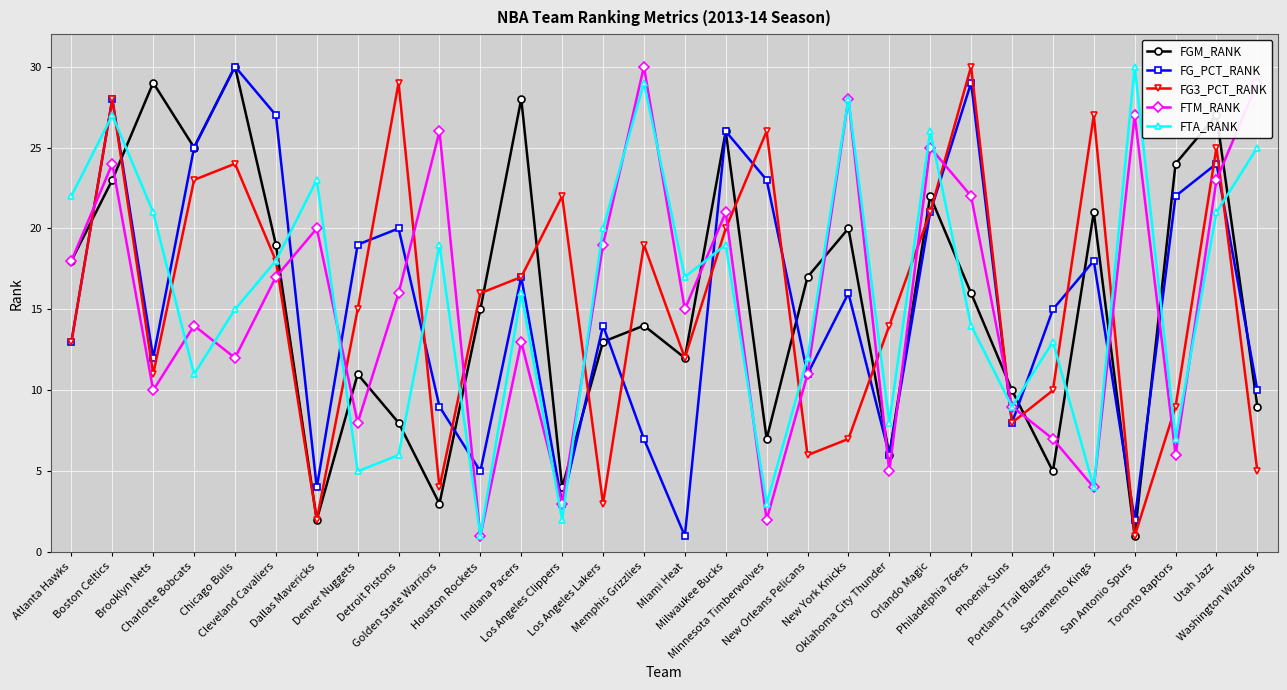

What position from the left is Houston Rockets?

11